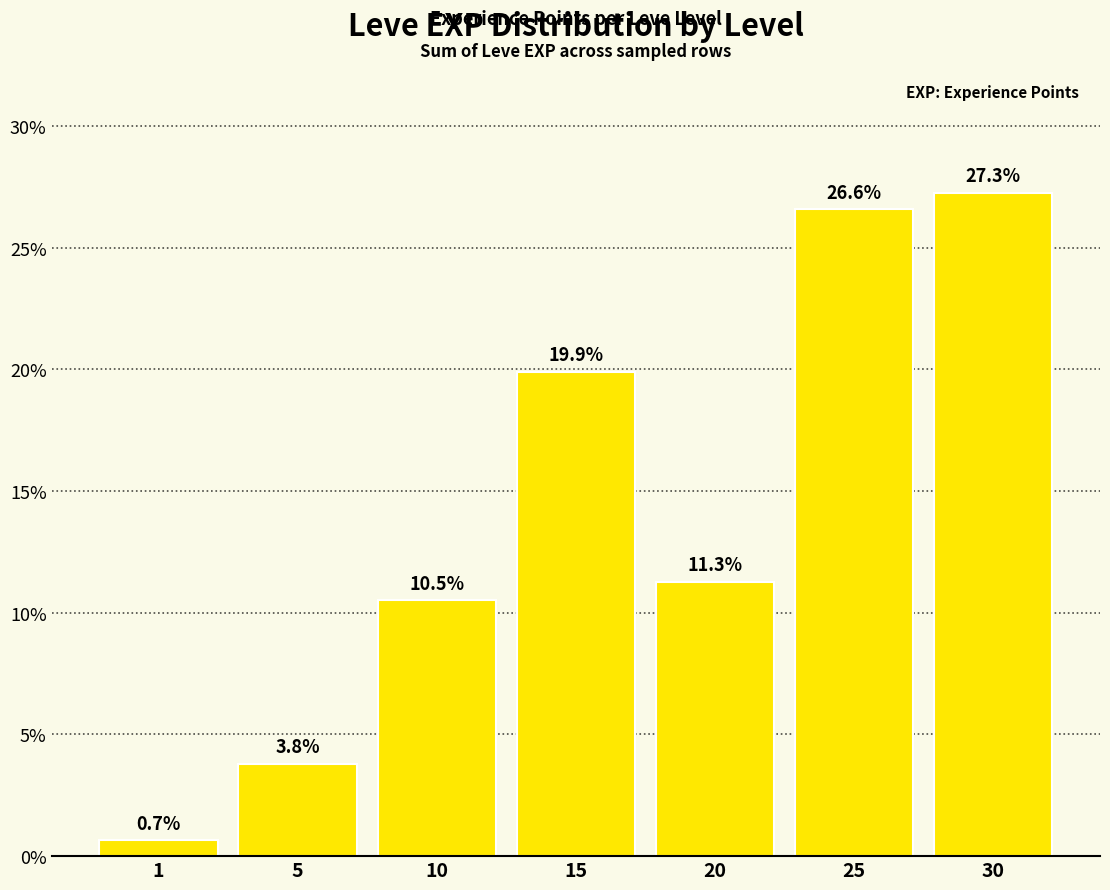

How many values are below 11?

3